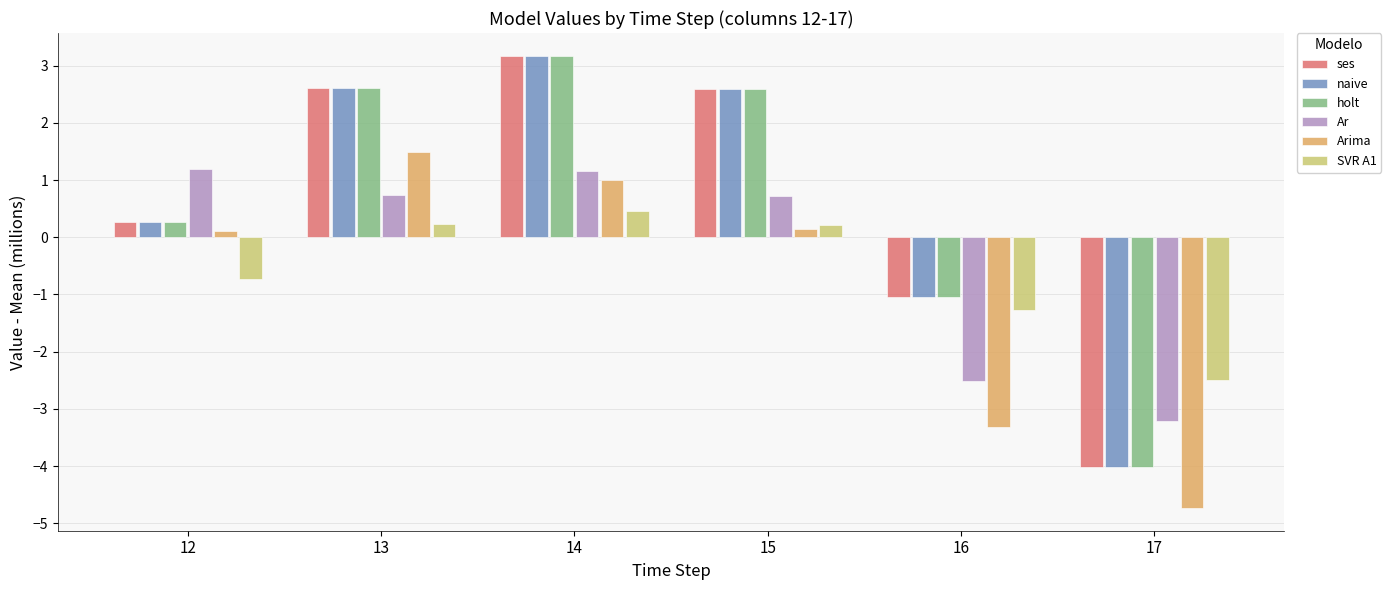

At which category is the sum across all series the highest?

14